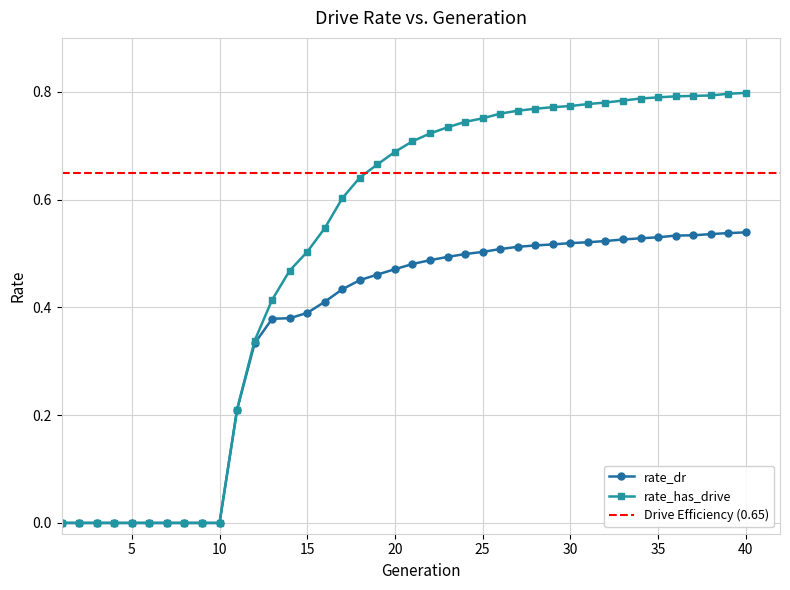

What is the difference between the maximum and minimum values in the rate_dr series?

0.5